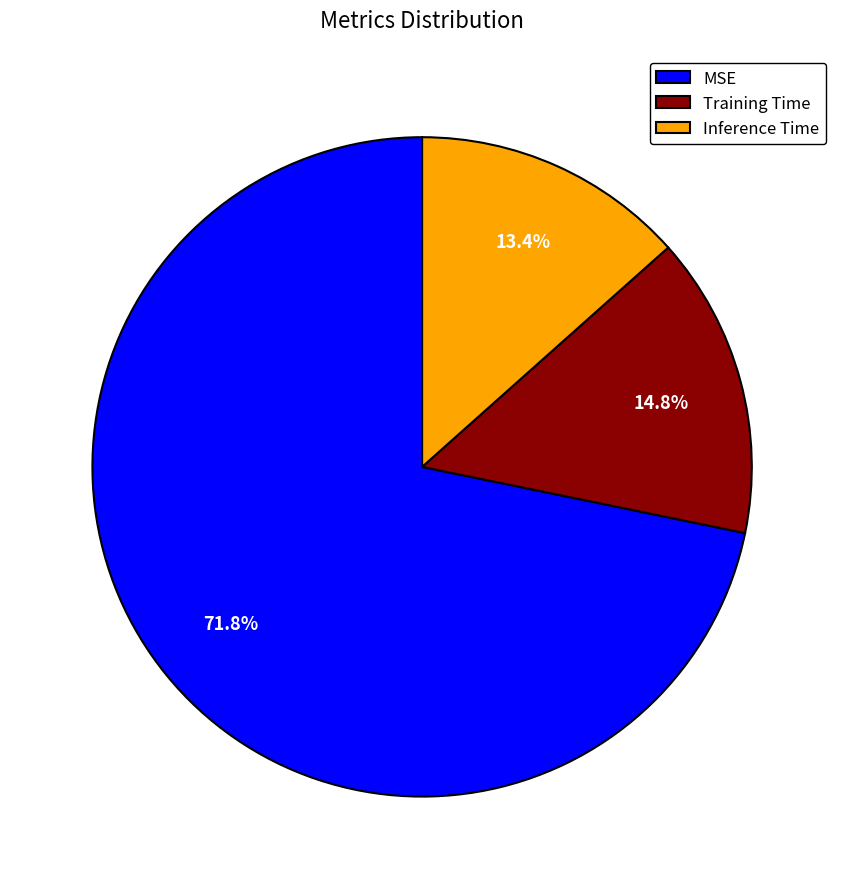

To the nearest percent, what percentage of the pie is MSE?

72%